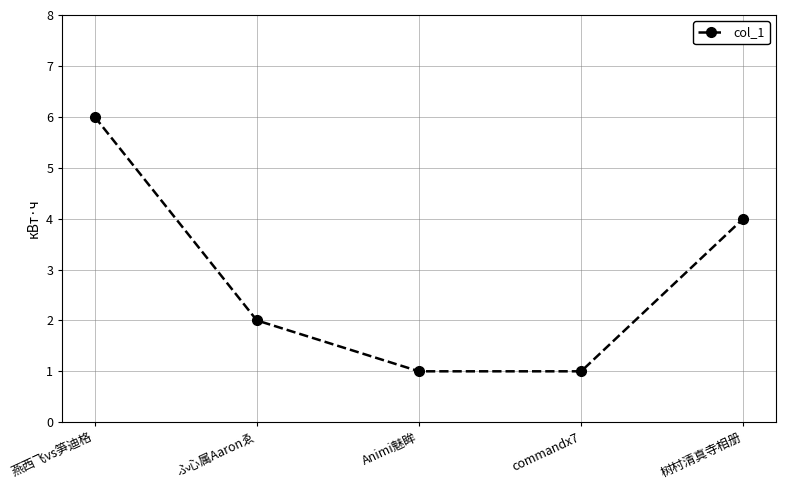

What is the sum of all values?

14